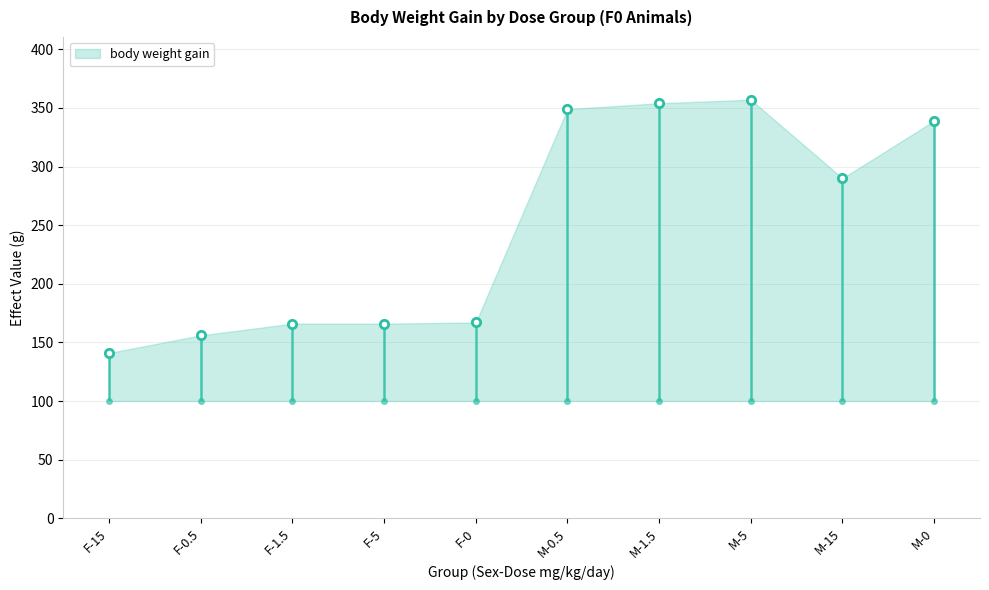

Reading left to right, what are all the values shown in this chart?

141	156	166	166	167	349	354	357	290	339